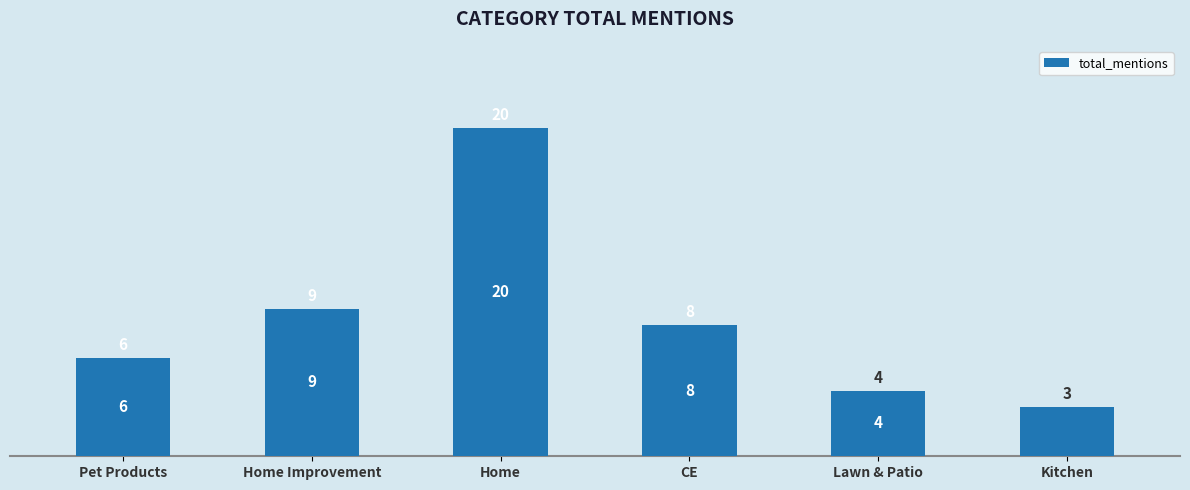

What is the approximate value at Kitchen?

3